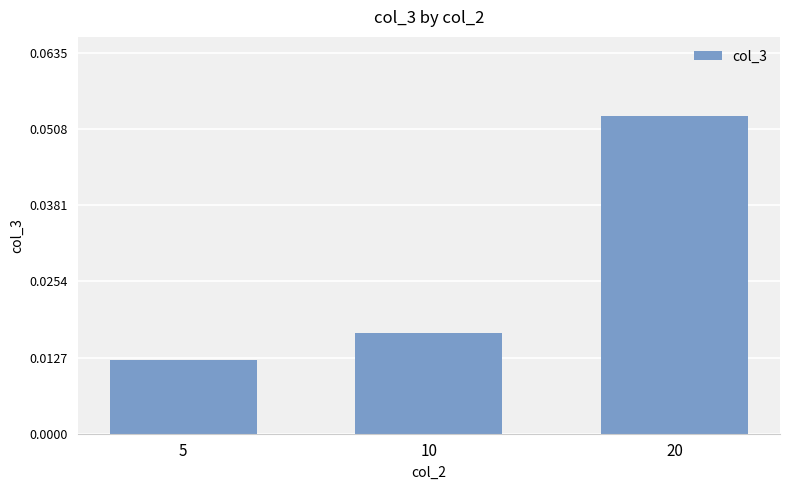

Count the values in the range 0 to 1.

3